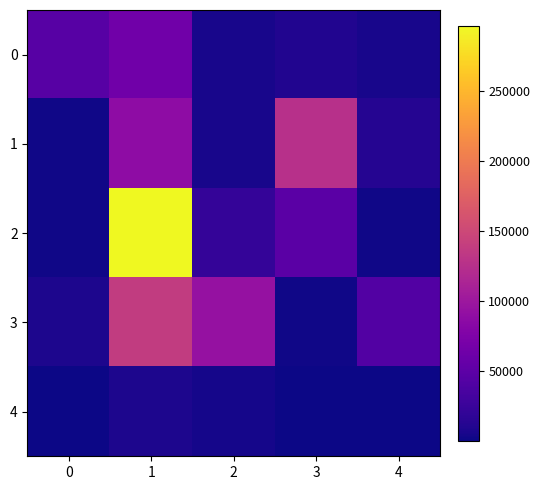

At which category is the sum across all series the highest?

1